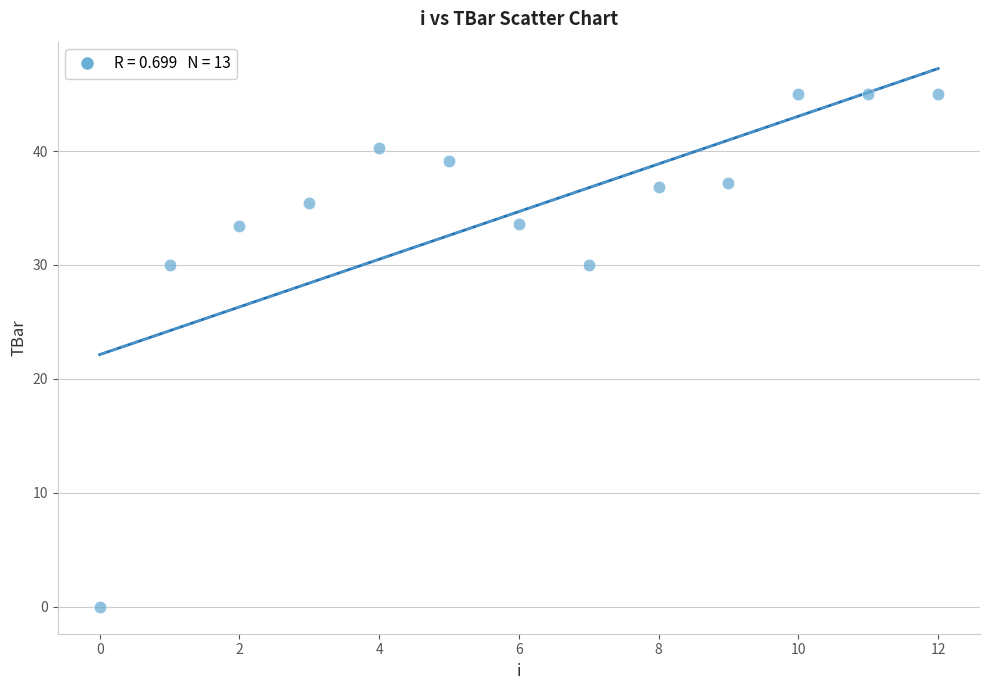

What is the range of Y values (max minus min)?

45.0